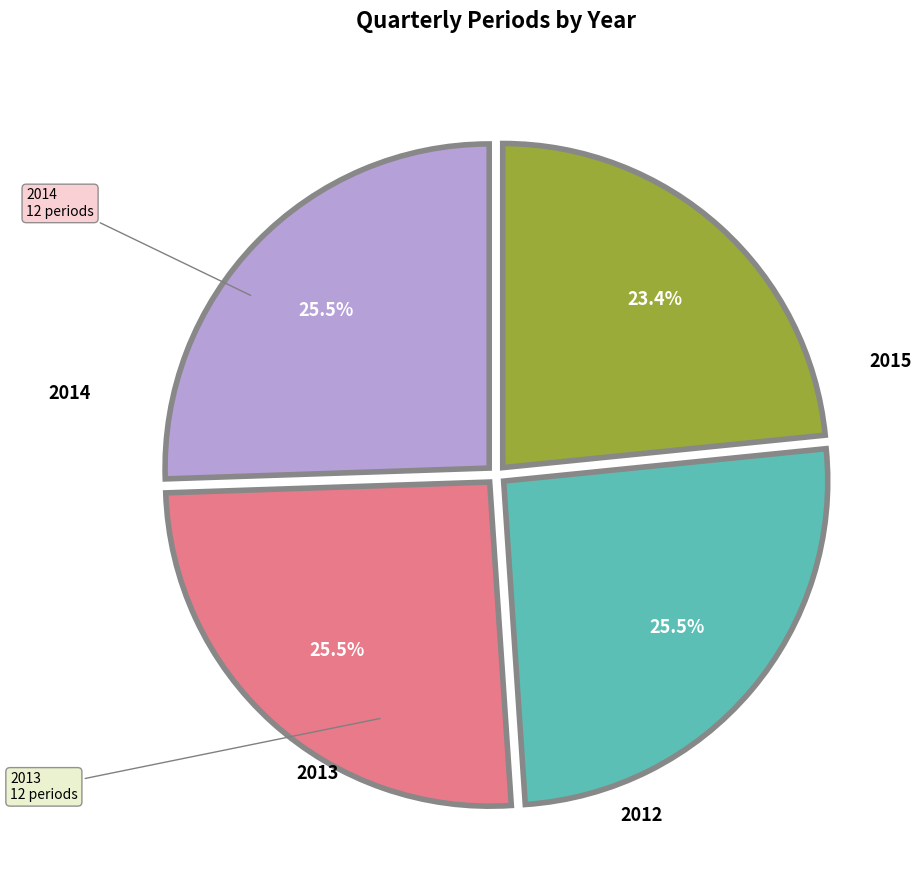

Is there any slice that represents more than half of the pie?

No